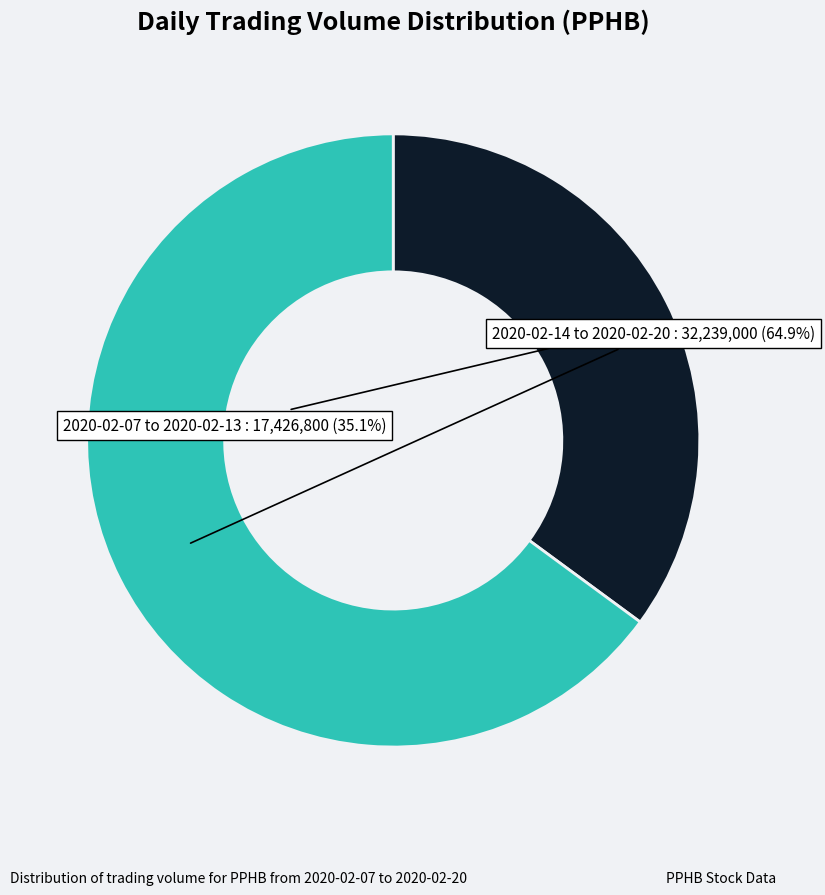

How many slices are in this pie chart?

2